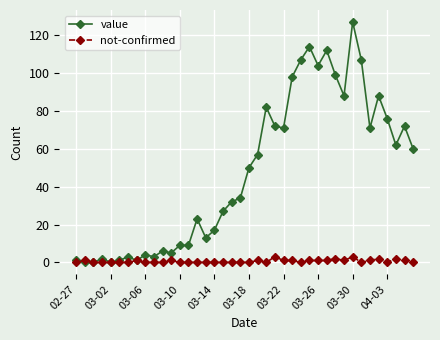

What is the highest value of the value series?

127